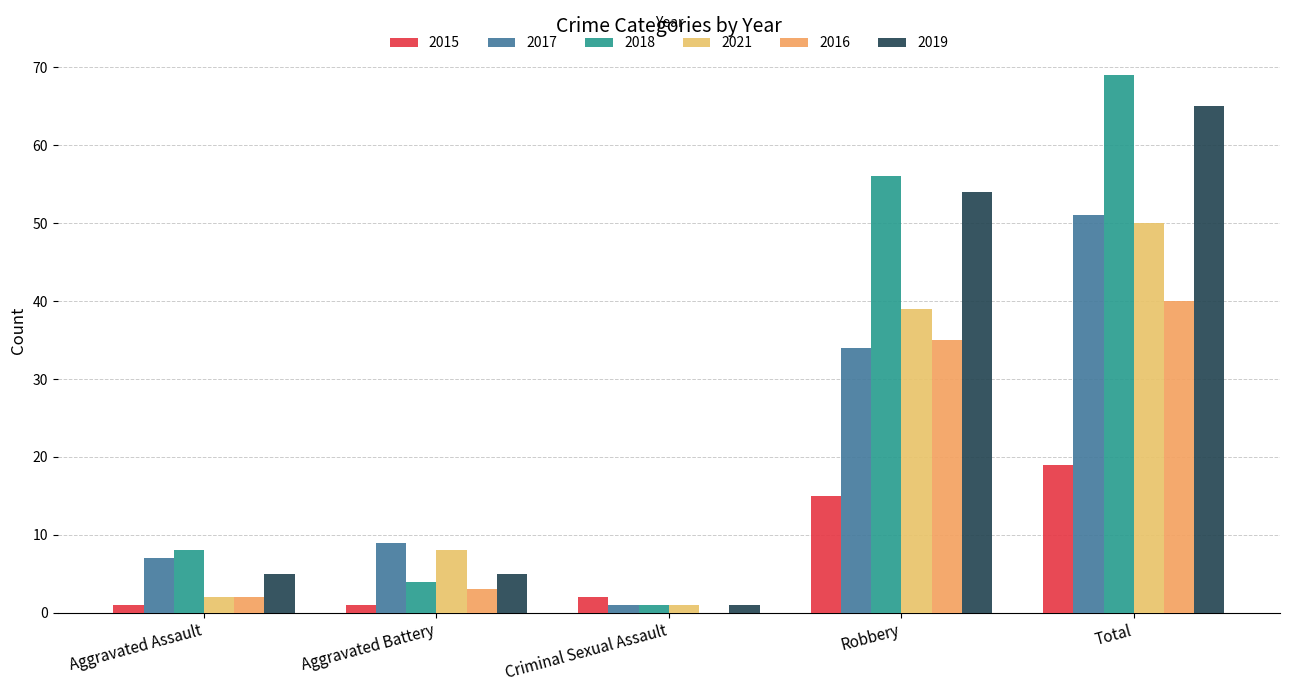

What are all the series names shown in the legend?

2015, 2017, 2018, 2021, 2016, 2019